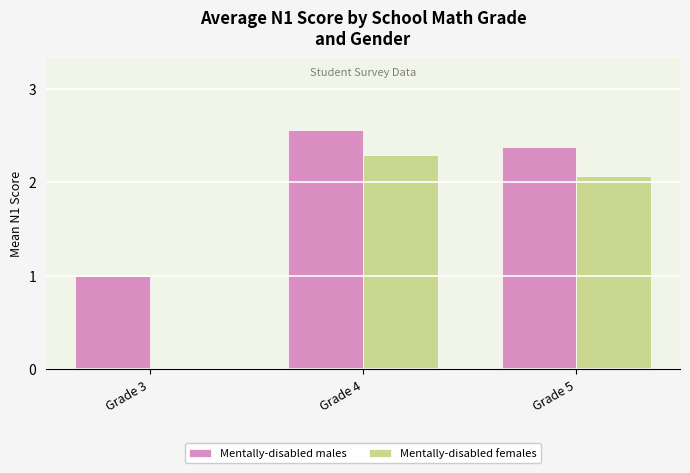

Count the Mentally-disabled males values in the range 1 to 2.

1